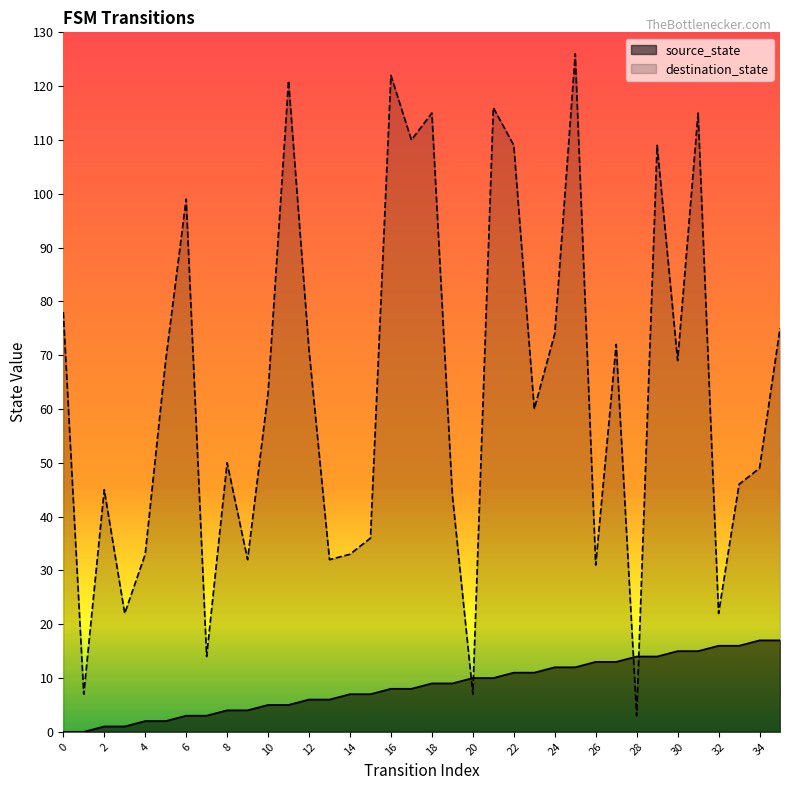

Which category has the highest value across all series?

25